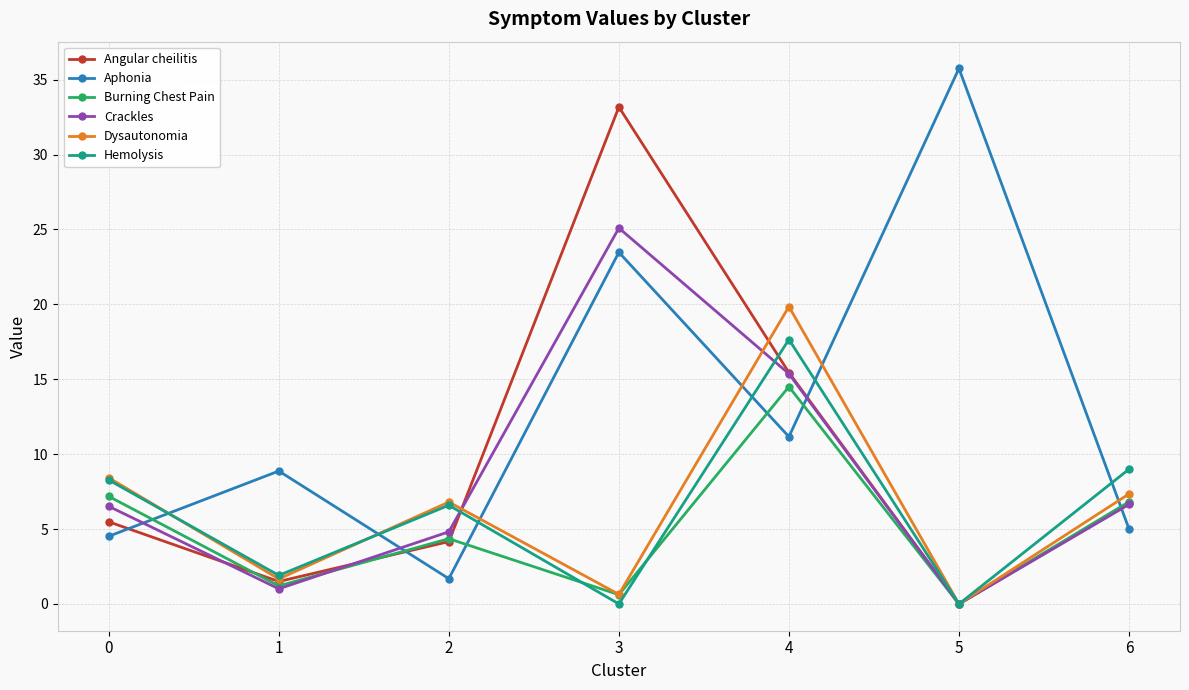

Is it true that Aphonia equals 23.5 at 3?

True